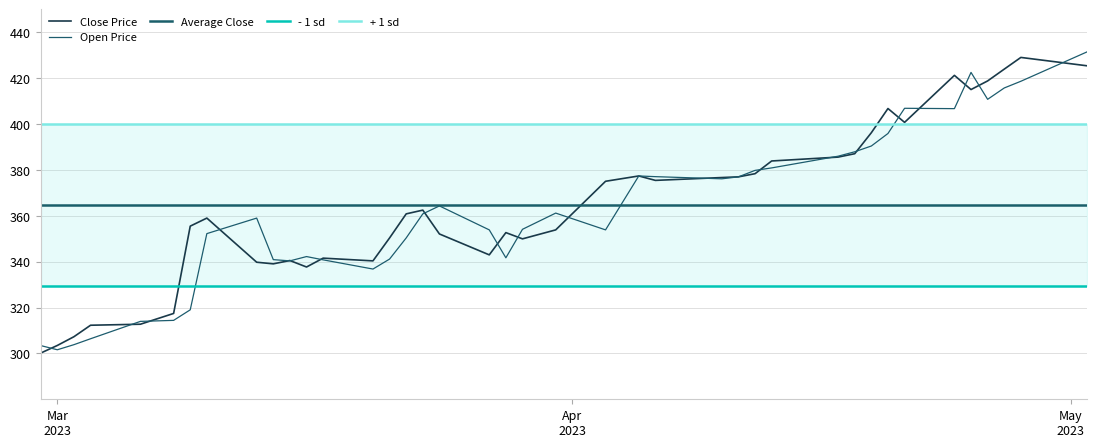

In Open, how many points are higher than both neighbors (excluding endpoints)?

7